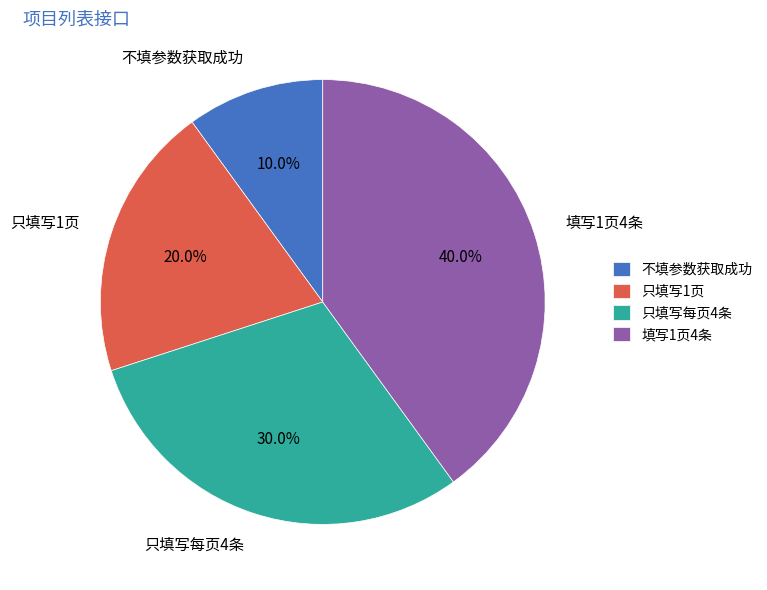

What is the total percentage of 填写1页4条 and 只填写1页?

60.0%